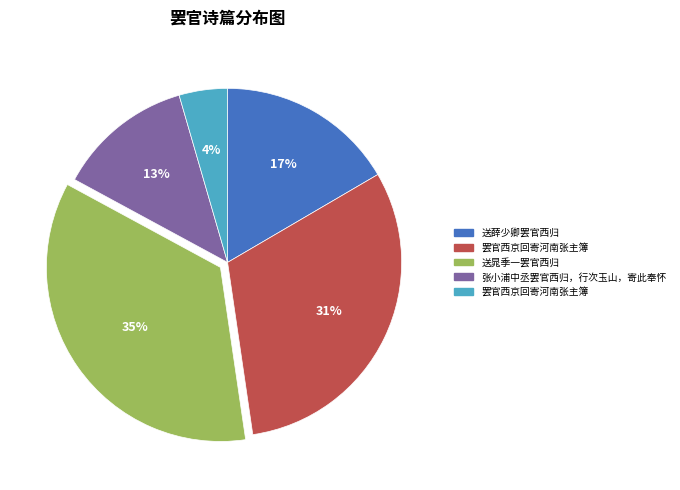

Is there a majority slice in this chart?

No